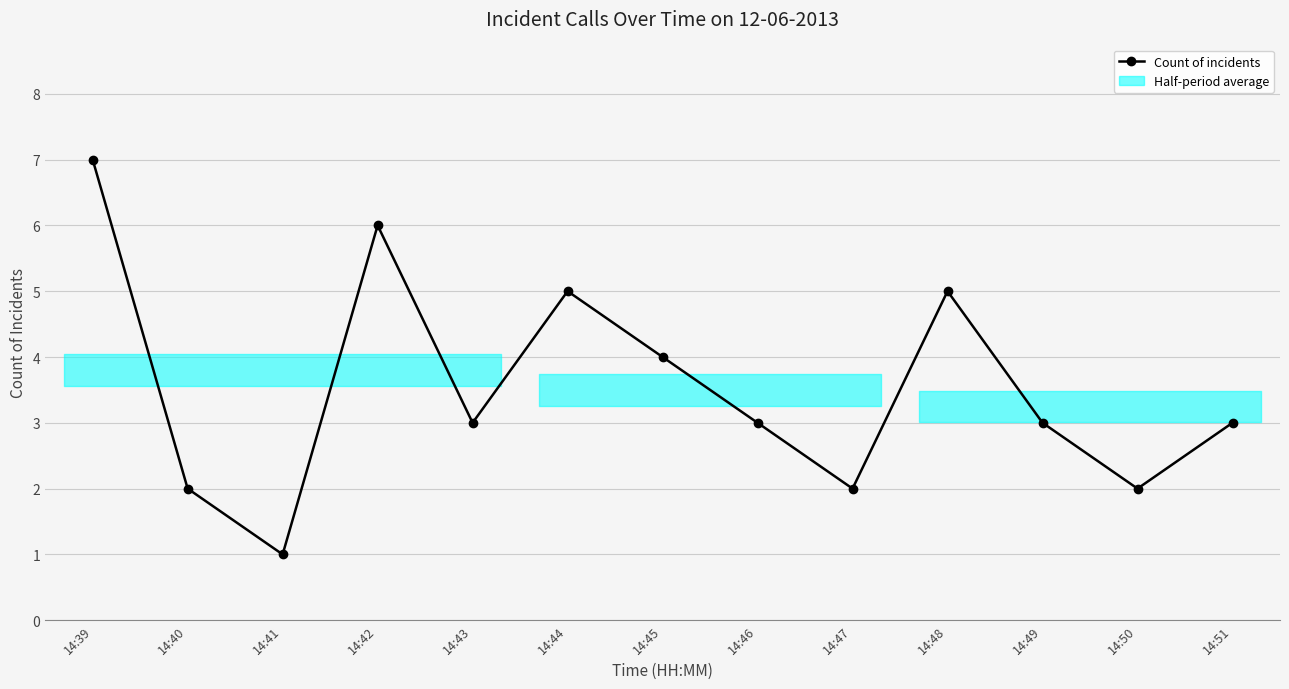

How many interior local peaks (higher than both neighbors) does the data have?

3